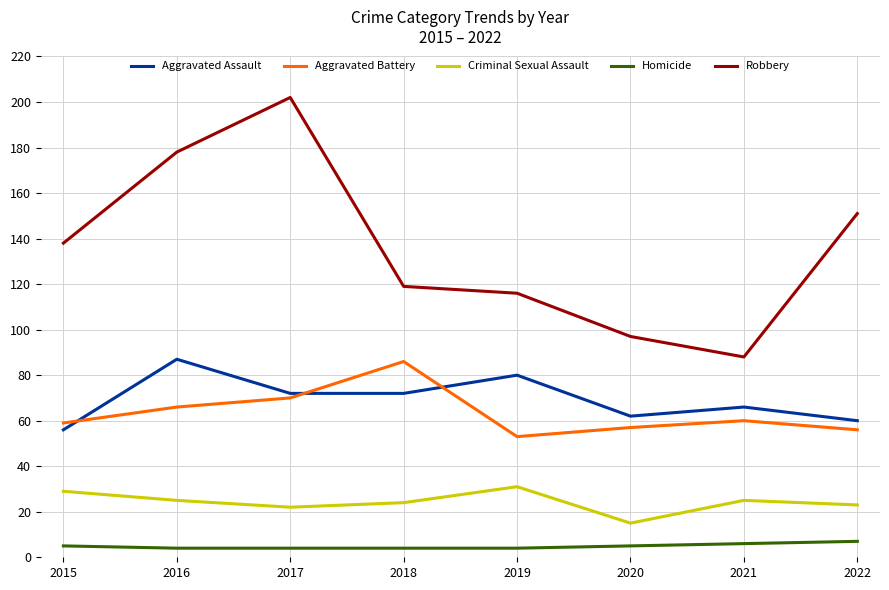

Read the Homicide value at 2021.

6